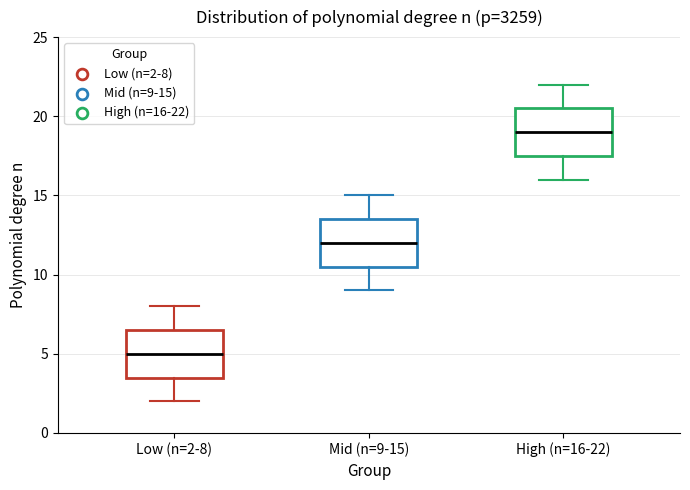

Reading left to right, read every box against the y-axis: the position of its median line, the range the box covers, and the ends of its whiskers. The values are not printed on the chart, so give them approximately, as read against the axis.

Low (n=2-8): median 5.0, box 3.5 to 6.5, whiskers 2.0 to 8.0
Mid (n=9-15): median 12.0, box 10.5 to 13.5, whiskers 9.0 to 15.0
High (n=16-22): median 19.0, box 17.5 to 20.5, whiskers 16.0 to 22.0